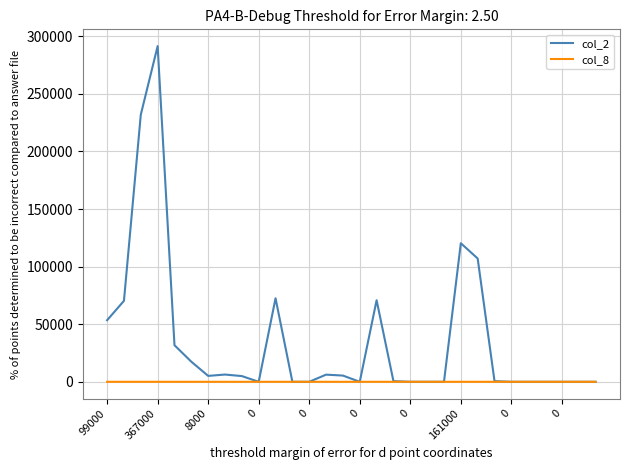

What is the difference between the maximum and minimum values in the col_8 series?

6